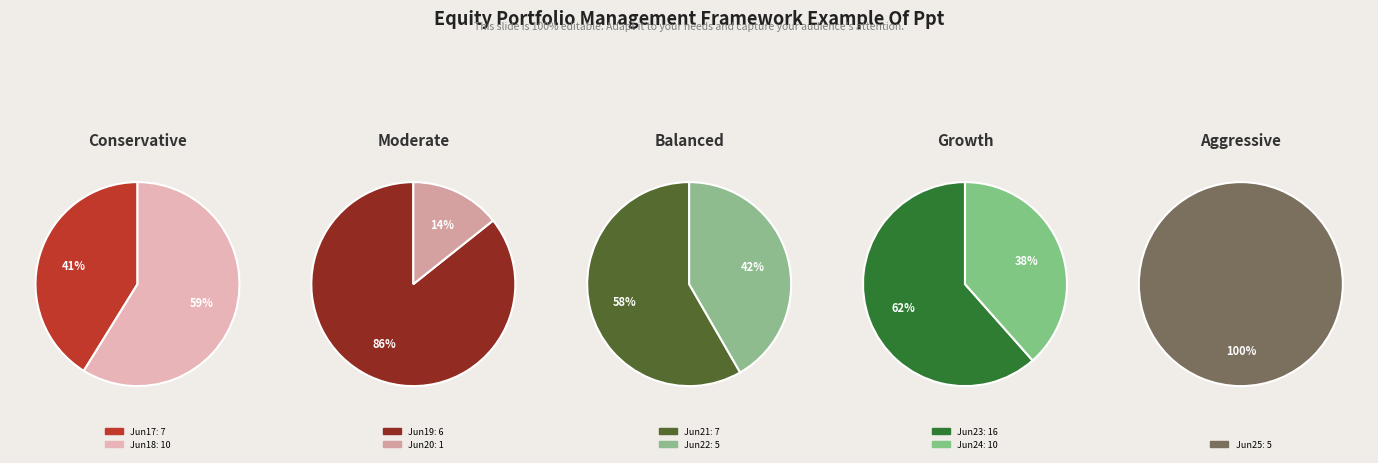

Combined, do 2021-06-22 and 2021-06-19 account for over 50%?

No